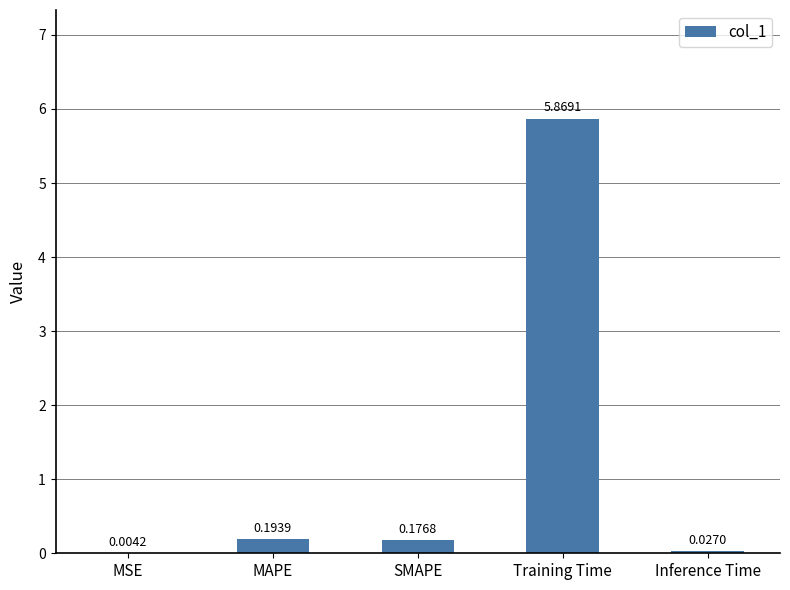

Which has a higher value, SMAPE or MSE?

SMAPE